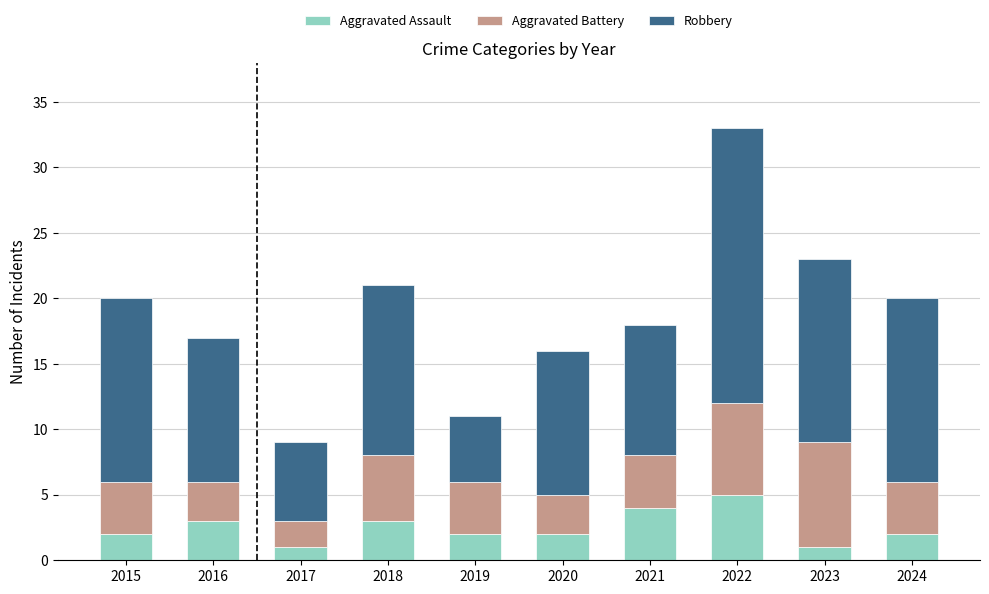

What value does the Aggravated Assault series have at 2016?

3